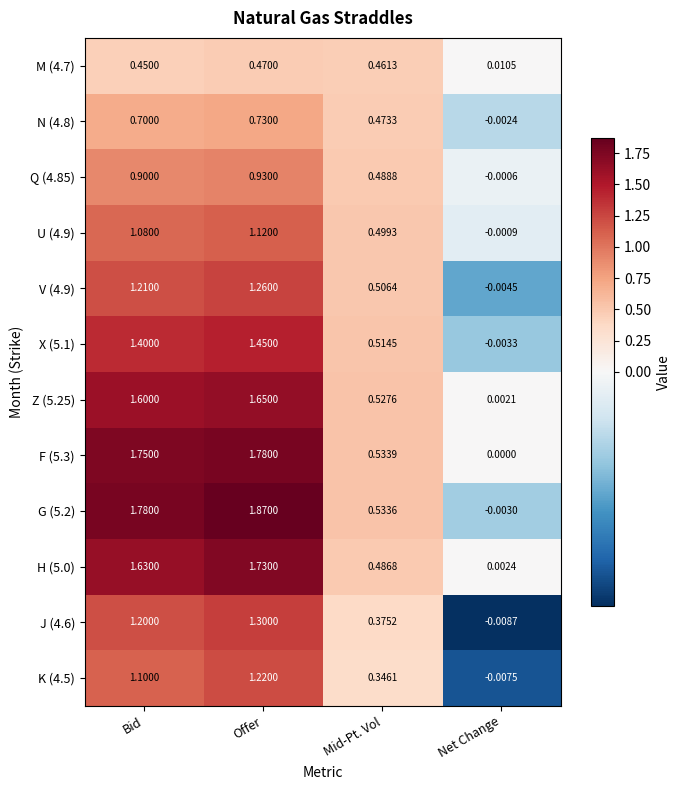

At which label does U (4.9) first exceed 1?

Bid